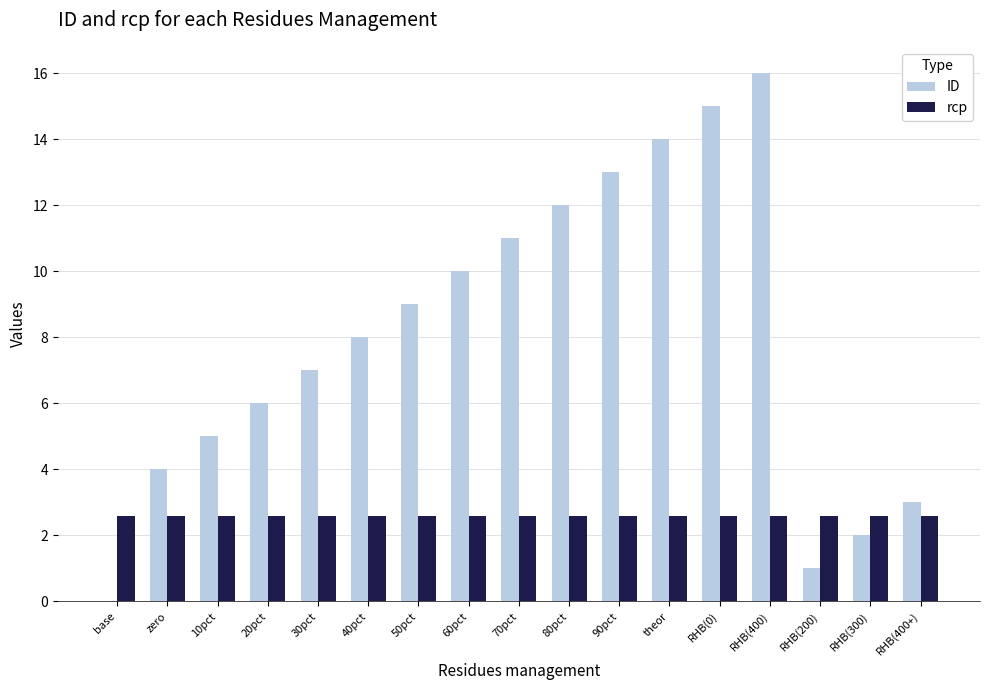

Are the bars horizontal?

No